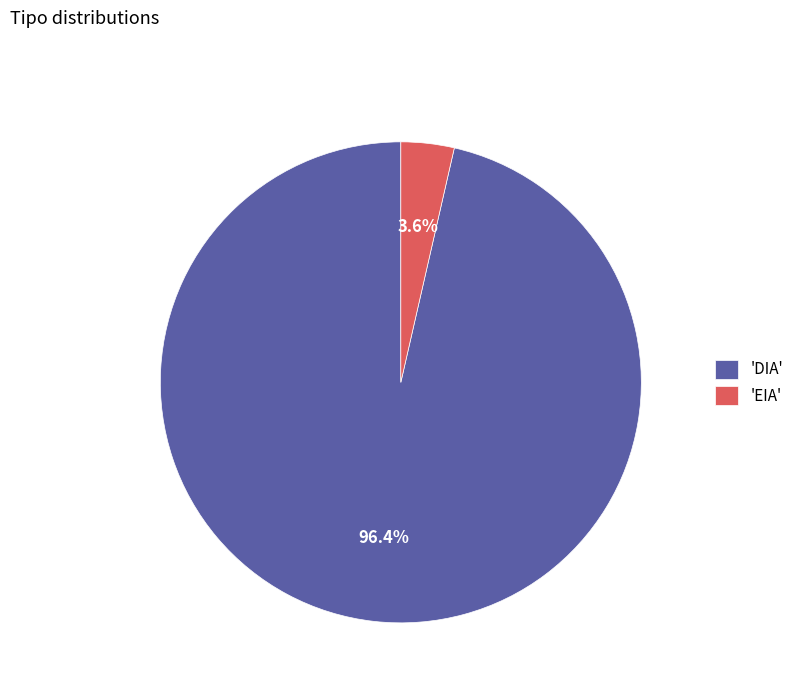

Between 'EIA' and 'DIA', which is larger?

'DIA'